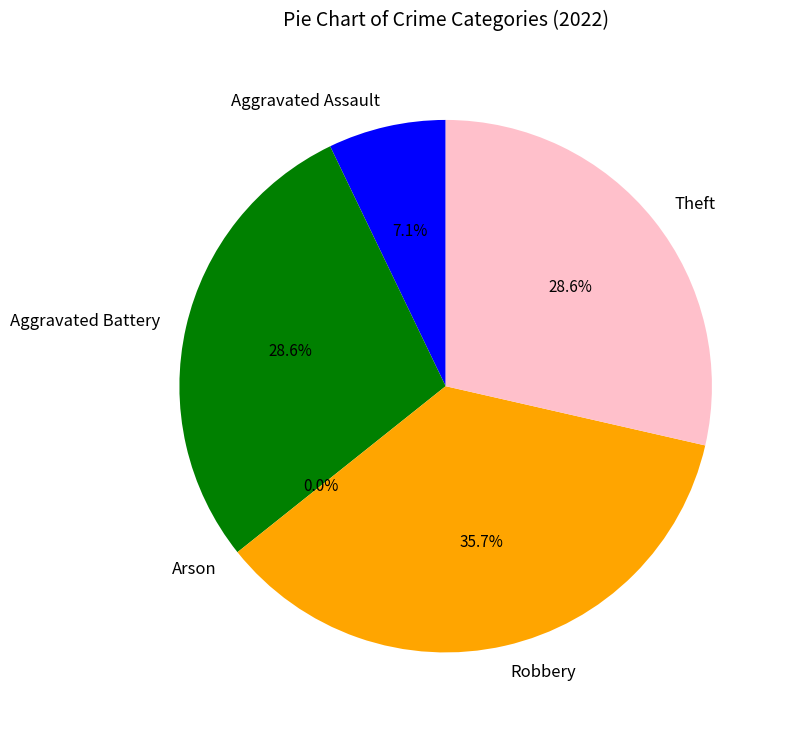

To the nearest percent, what portion does Aggravated Battery represent?

29%